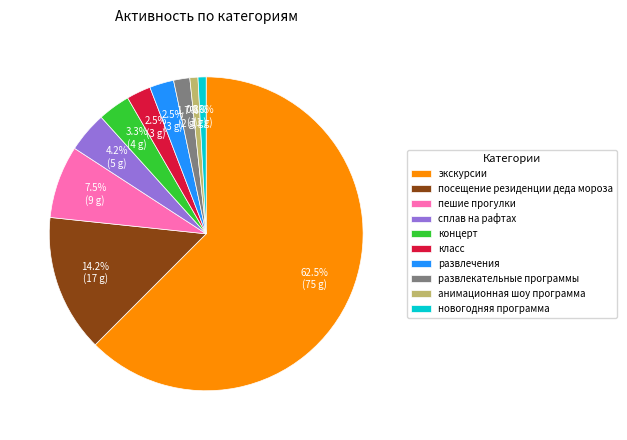

Does класс represent more than half of the total?

No